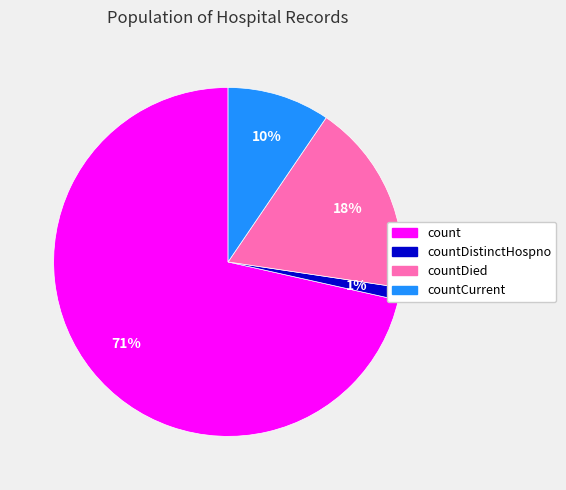

To the nearest percent, what is the average slice percentage?

25%